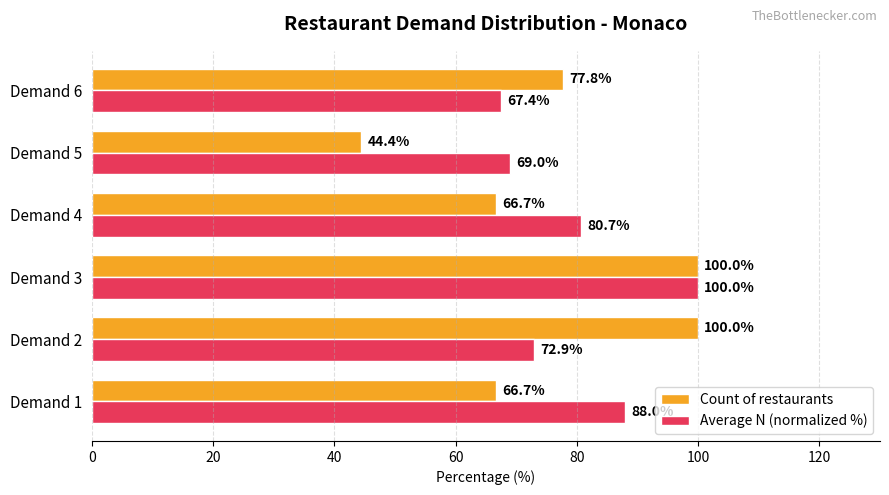

Which series has the widest spread of values?

Count of restaurants